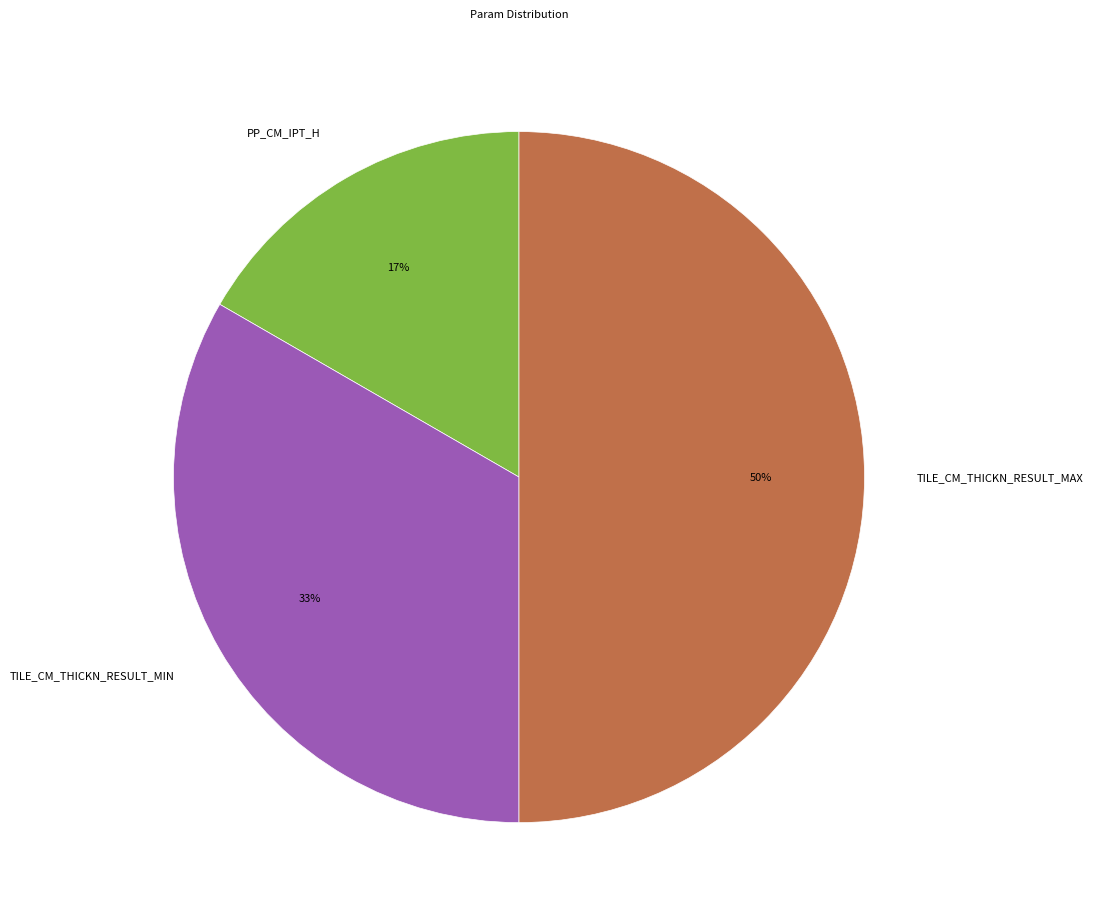

Is TILE_CM_THICKN_RESULT_MIN the majority of the pie?

No